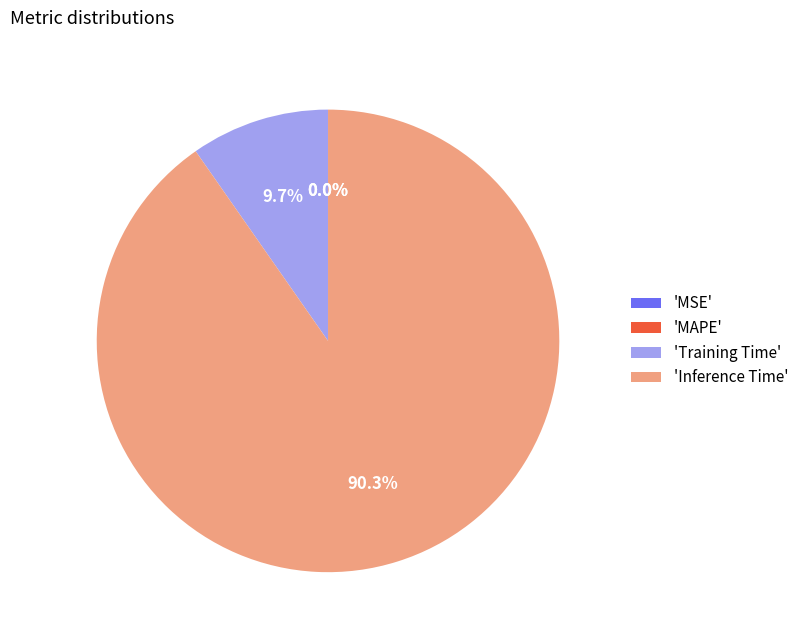

Is there any slice that represents more than half of the pie?

Yes